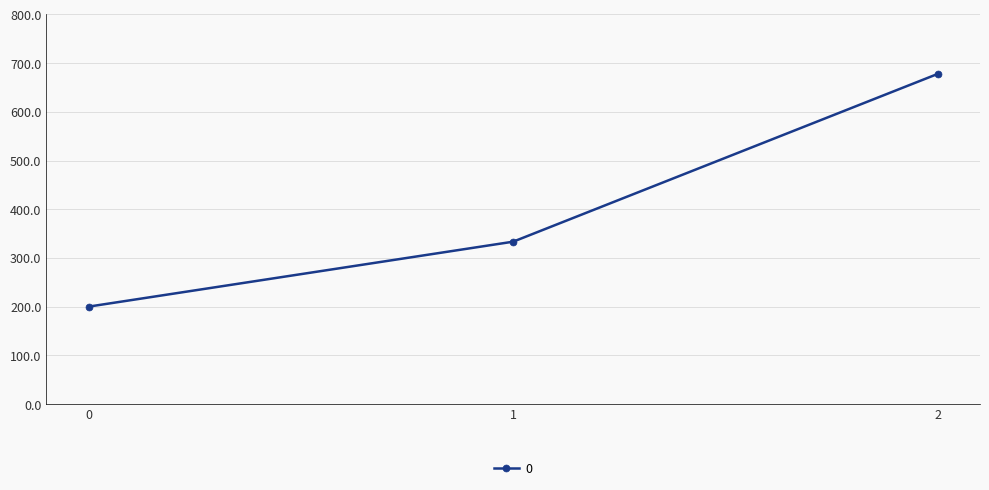

At which category does the chart reach its peak across all series?

2